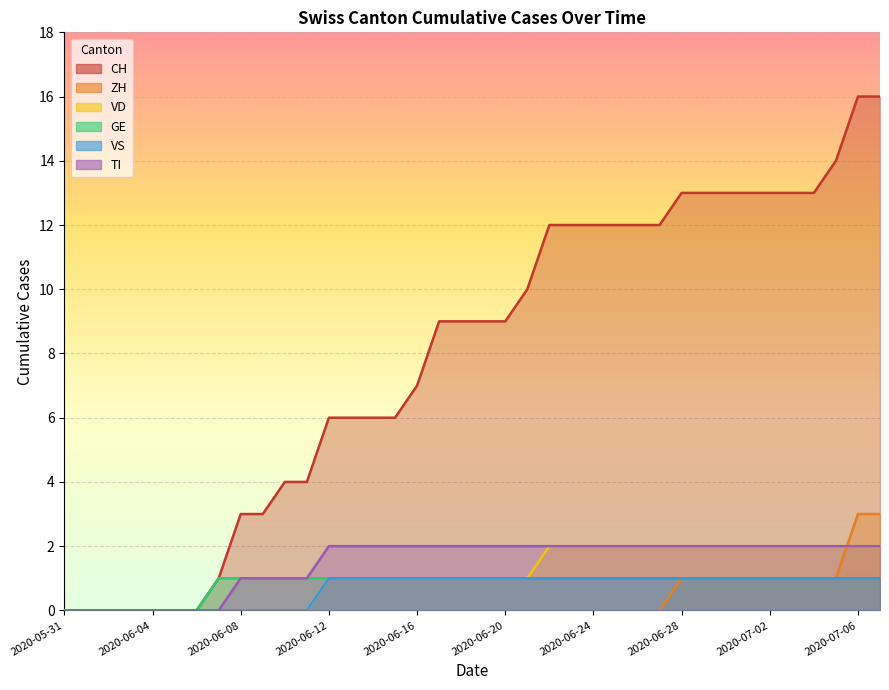

True or false: CH has a value of 8 at 2020-07-02.

False